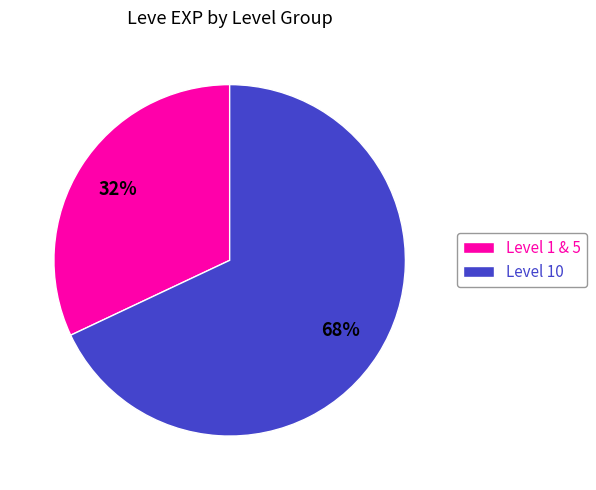

To the nearest percent, what is the difference between the largest and smallest slice percentages?

36%